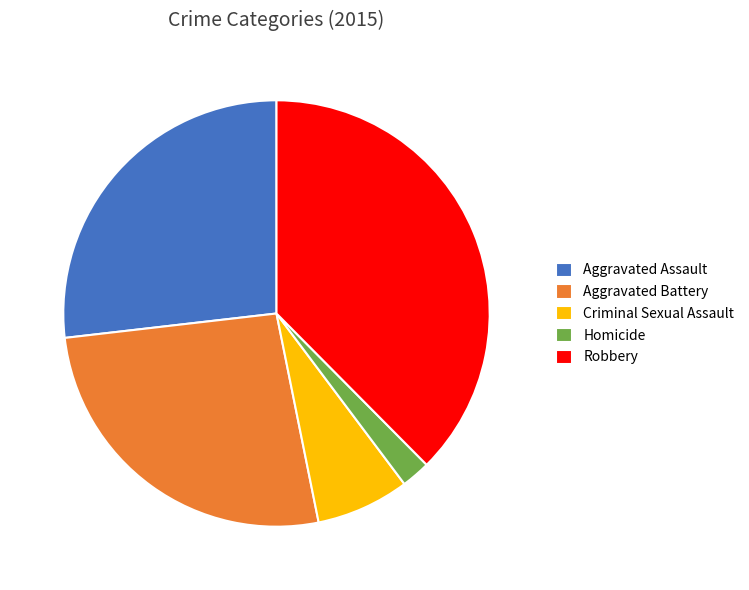

Which has a higher value, Robbery or Criminal Sexual Assault?

Robbery